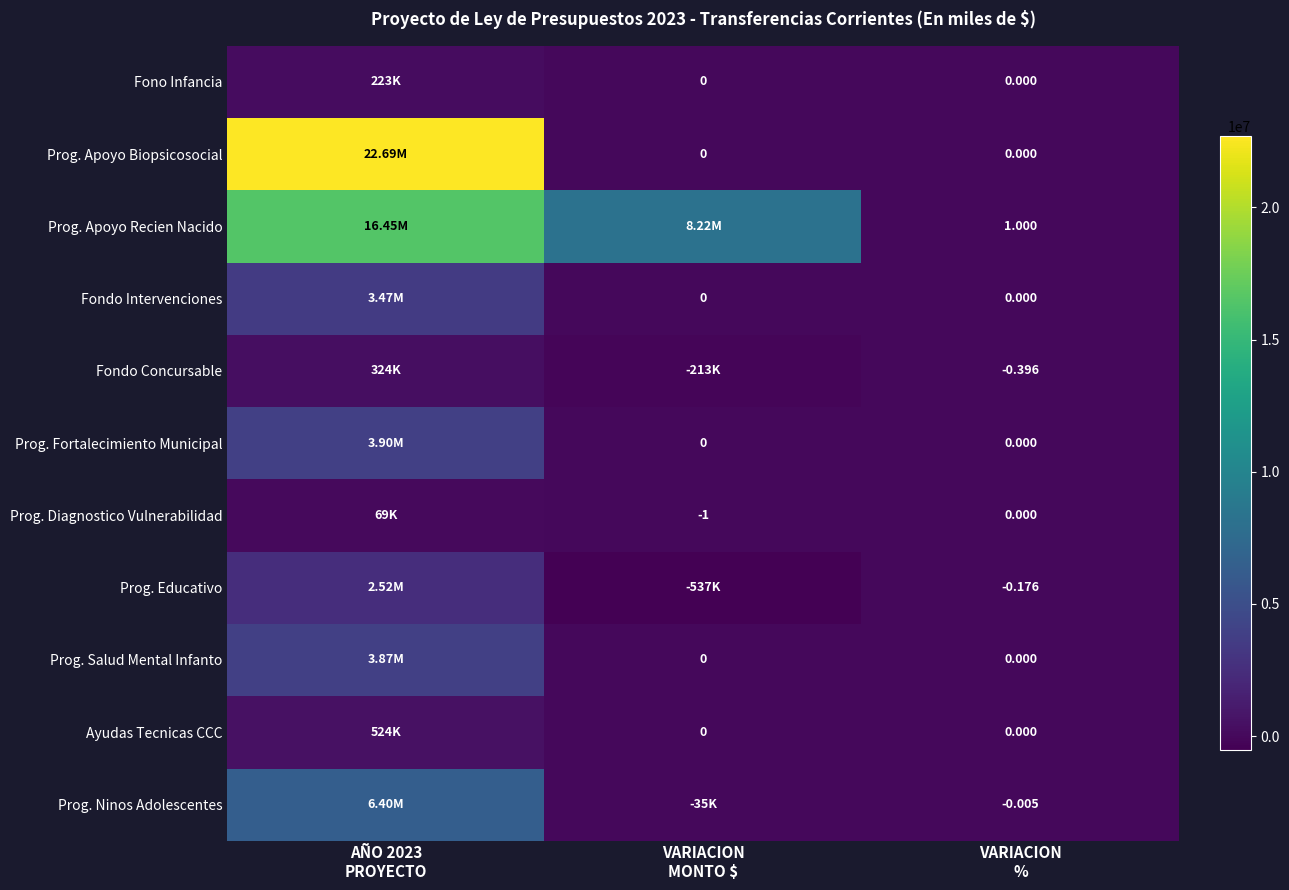

List the series in order of their peak value, lowest first.

Prog. Diagnostico Vulnerabilidad, Fono Infancia, Fondo Concursable, Ayudas Tecnicas CCC, Prog. Educativo, Fondo Intervenciones, Prog. Salud Mental Infanto, Prog. Fortalecimiento Municipal, Prog. Ninos Adolescentes, Prog. Apoyo Recien Nacido, Prog. Apoyo Biopsicosocial